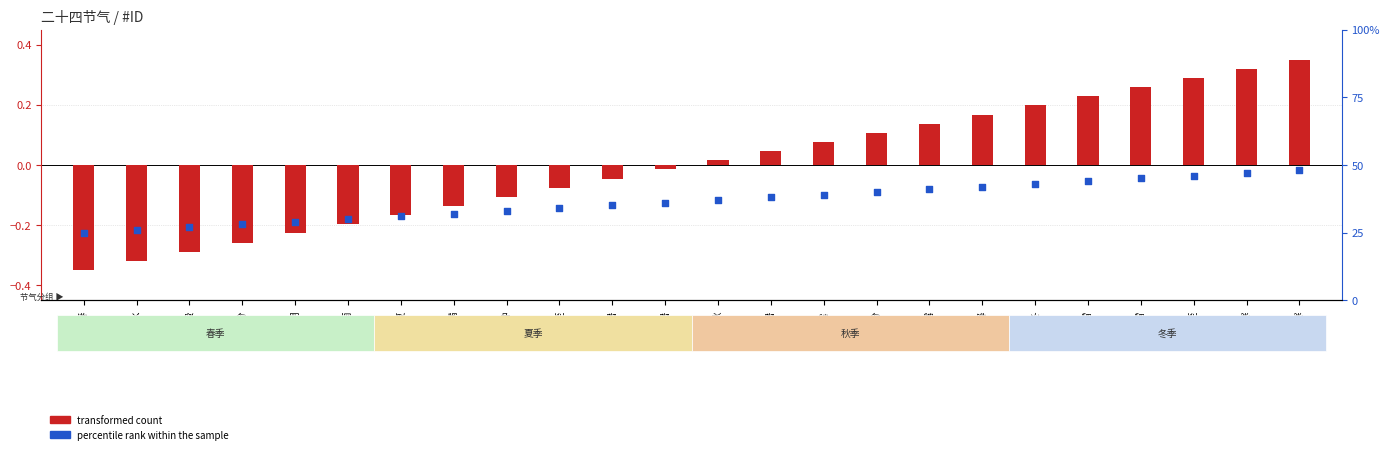

Which series contains the highest Y value?

percentile rank within the sample